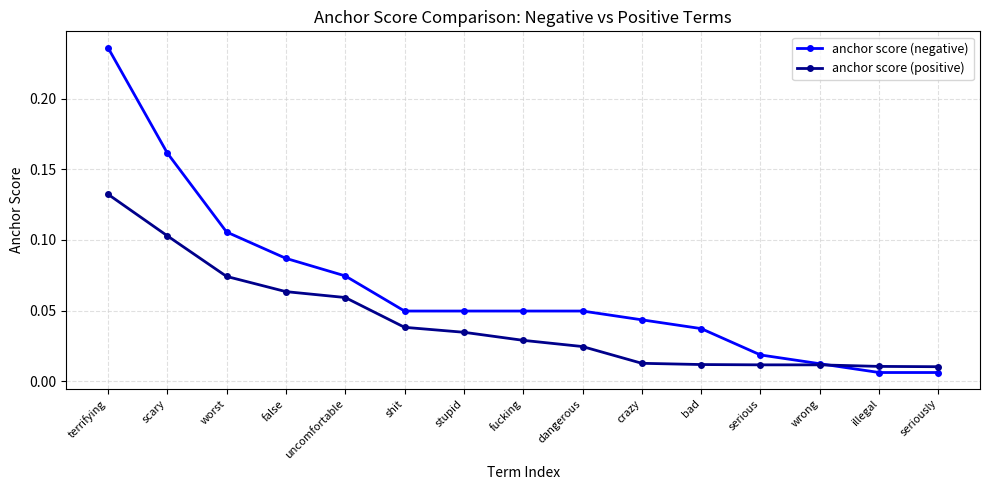

At how many categories does at least one series exceed 0?

15